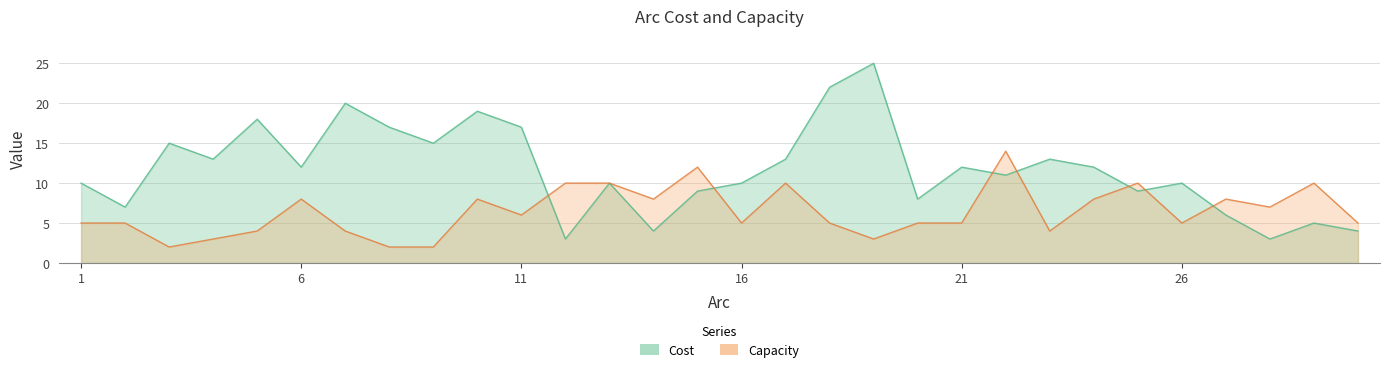

What is the lowest value of the Capacity series?

2